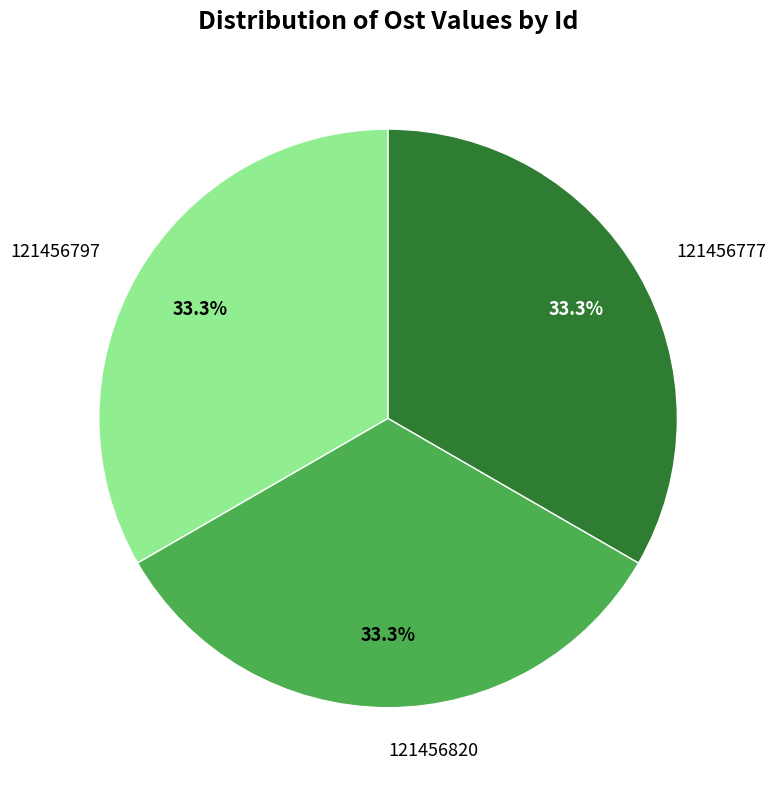

What percentage is NOT represented by 121456797?

66.7%